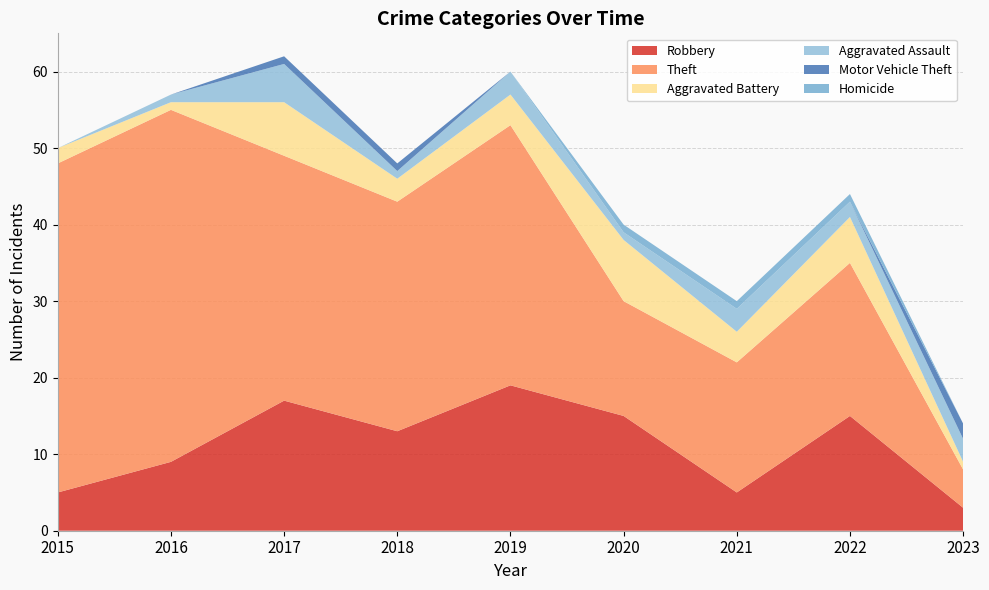

Reading left to right, extract all data points from this chart.

Robbery: 5	9	17	13	19	15	5	15	3
Theft: 43	46	32	30	34	15	17	20	5
Aggravated Battery: 2	1	7	3	4	8	4	6	1
Aggravated Assault: 0	1	5	1	3	1	3	2	3
Motor Vehicle Theft: 0	0	1	1	0	0	0	0	2
Homicide: 0	0	0	0	0	1	1	1	0